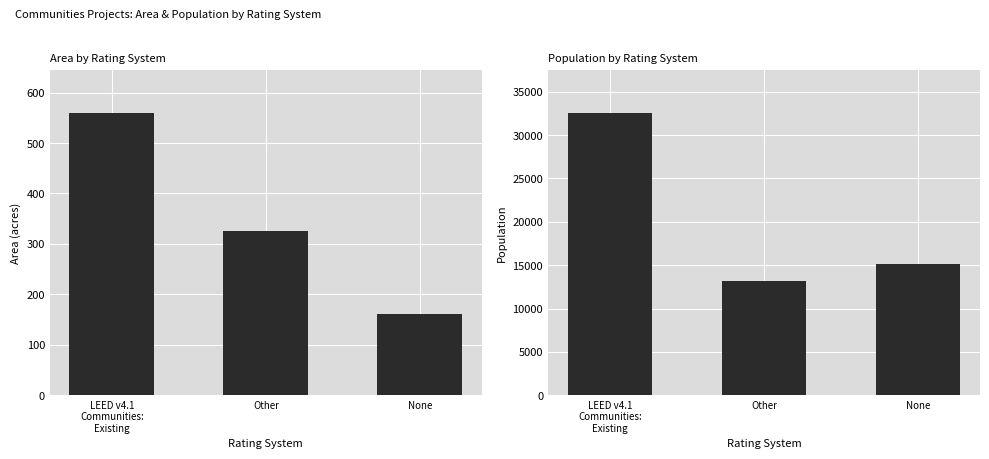

What is the minimum value shown in the chart?

162